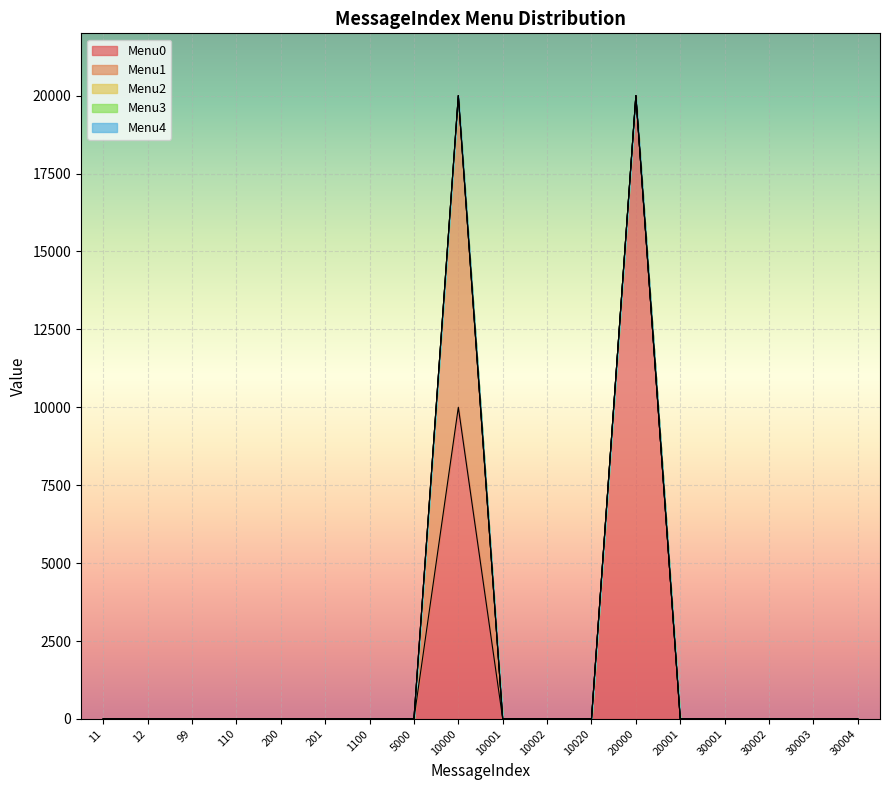

True or false: Menu1 and Menu3 cross at least once.

False